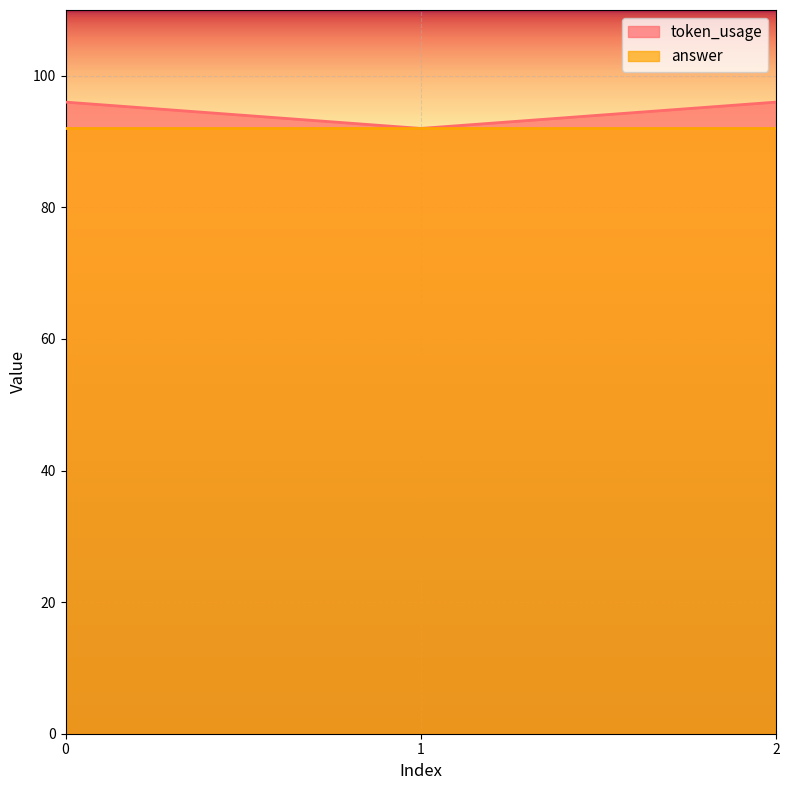

What is the change in value from 0 to 1?

-4